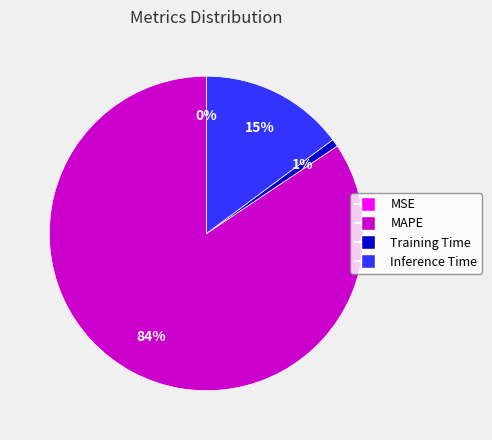

Combined, do Inference Time and Training Time account for over 50%?

No